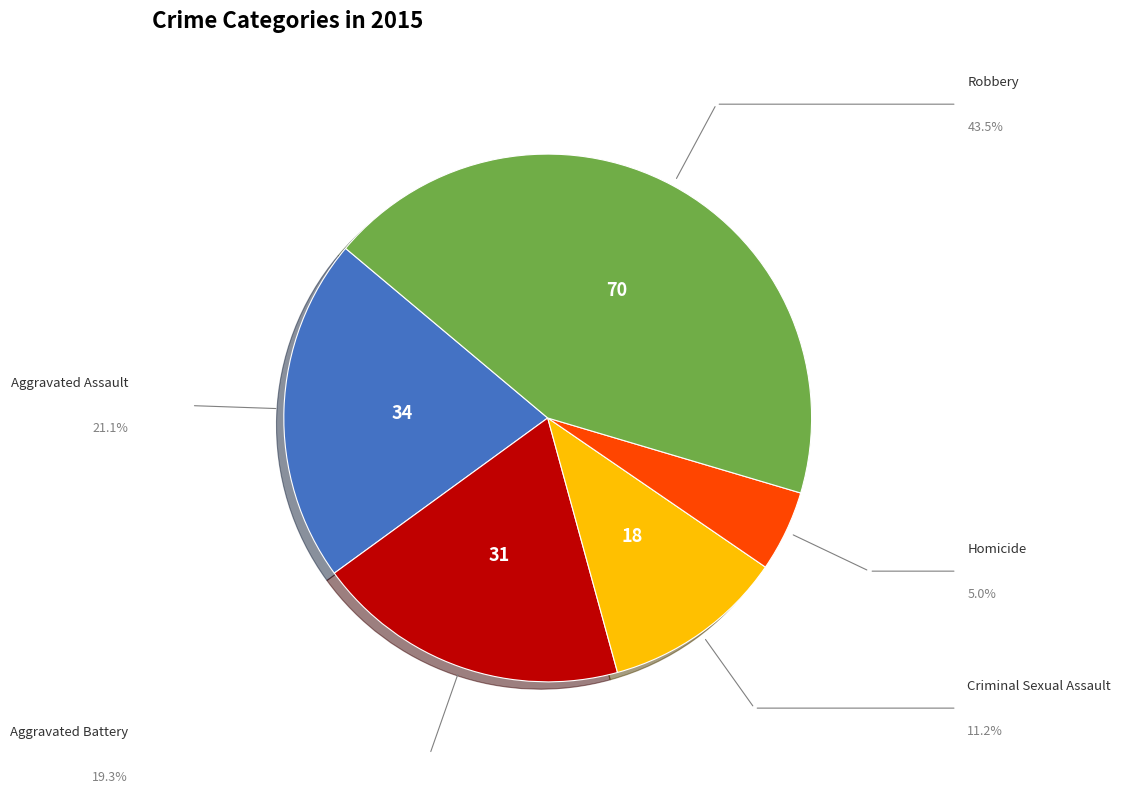

How many slices are in this pie chart?

5